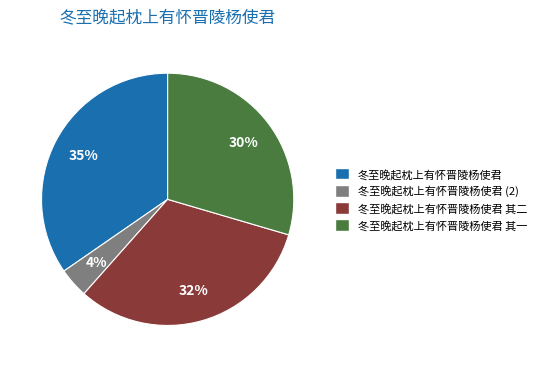

To the nearest percent, what portion does 冬至晚起枕上有怀晋陵杨使君 其二 represent?

32%